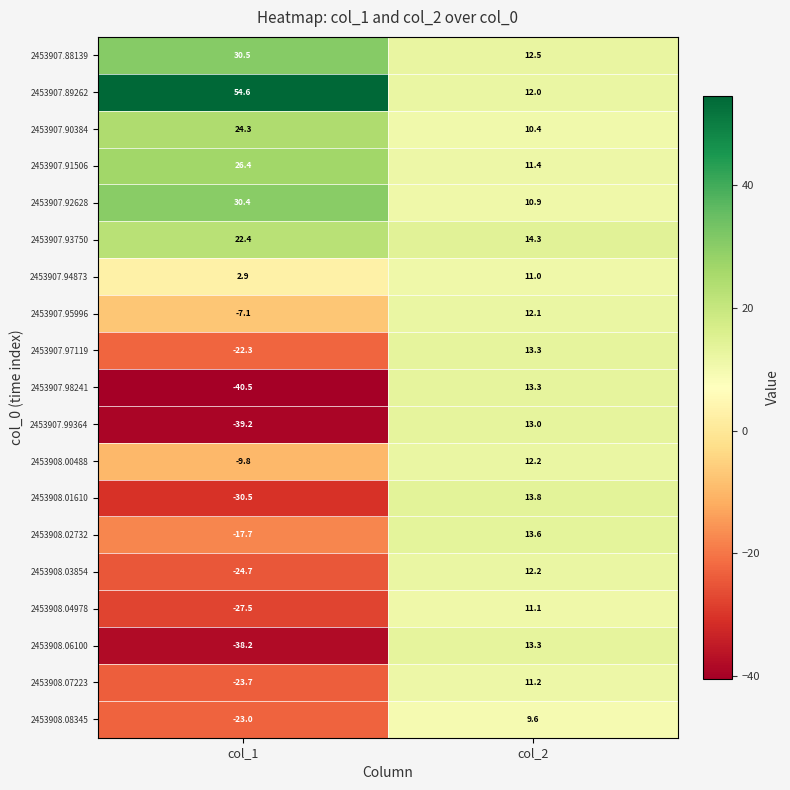

What is the total value across all series at col_1?

-112.7